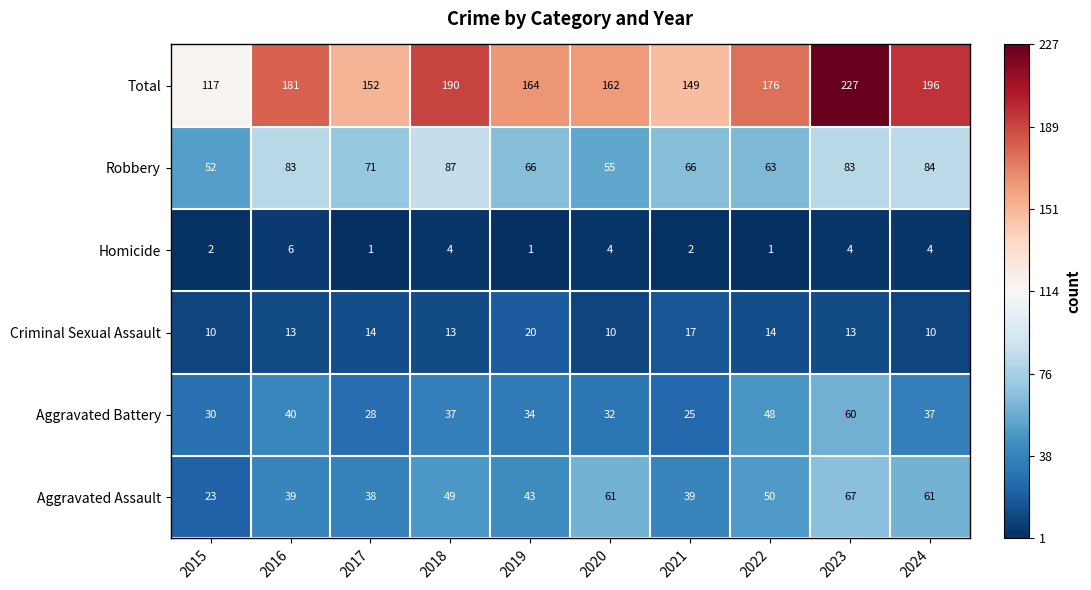

What is the average value of the Homicide series?

3